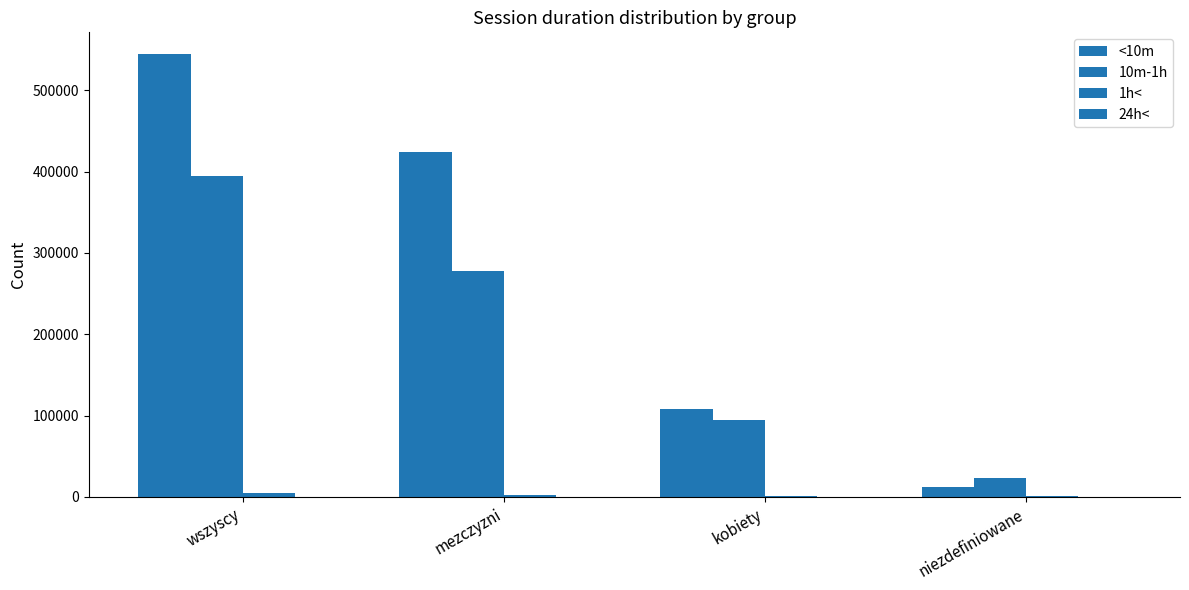

What is the smallest value displayed?

49